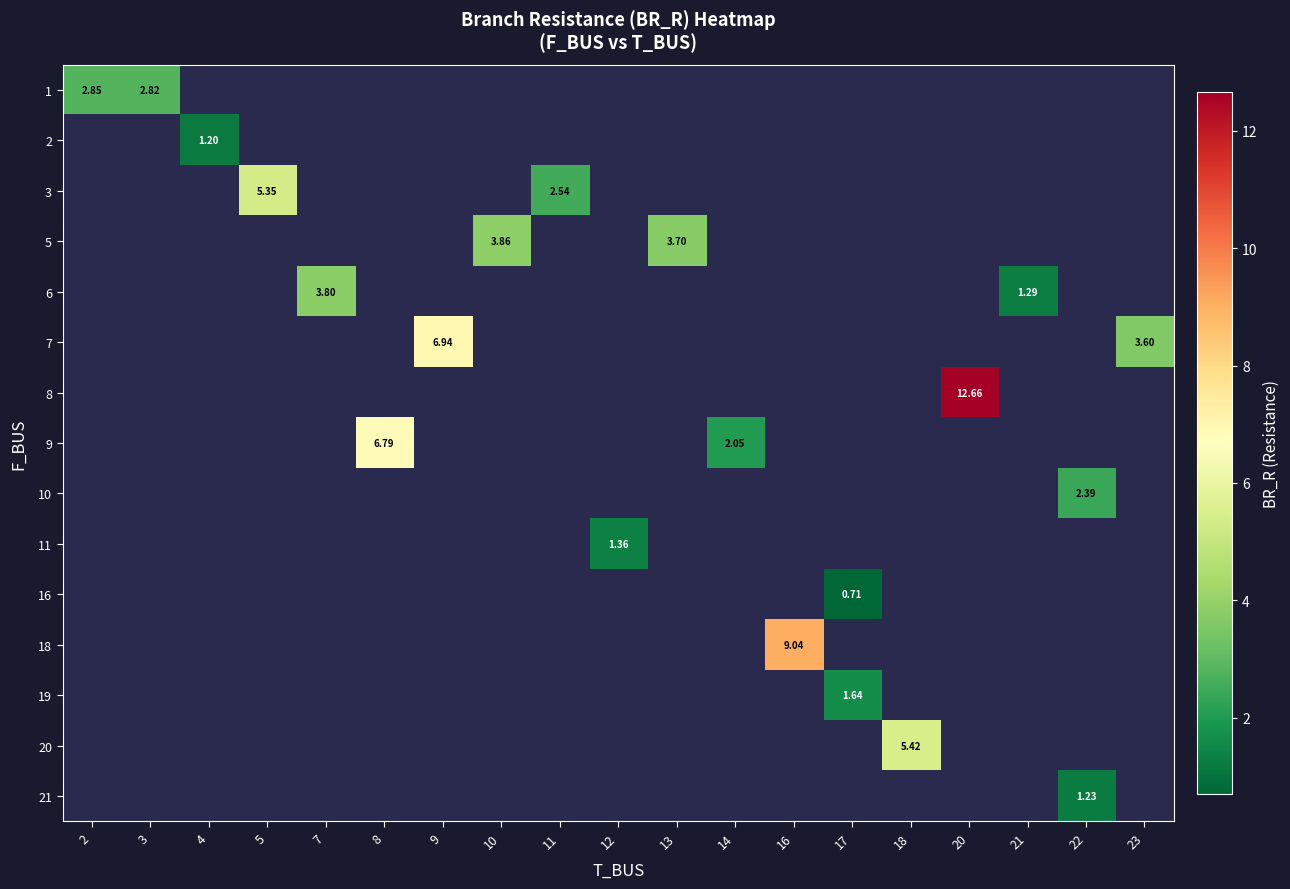

The value of 2 at 4 is 1.2. True or false?

True